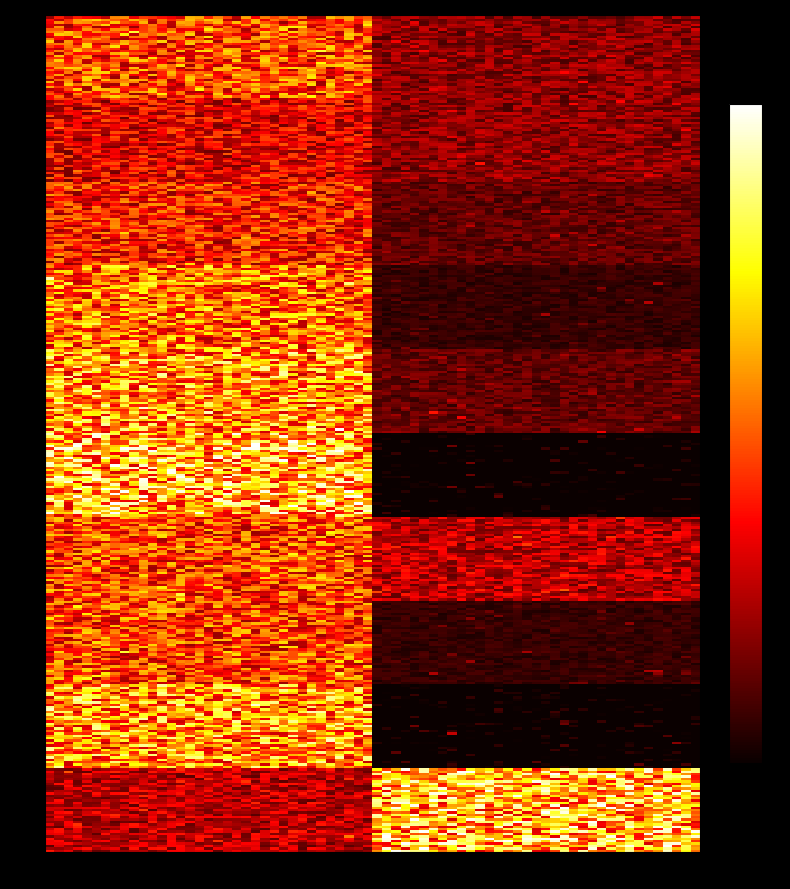

Which label corresponds to the largest value in the chart?

Hours Spent - Project